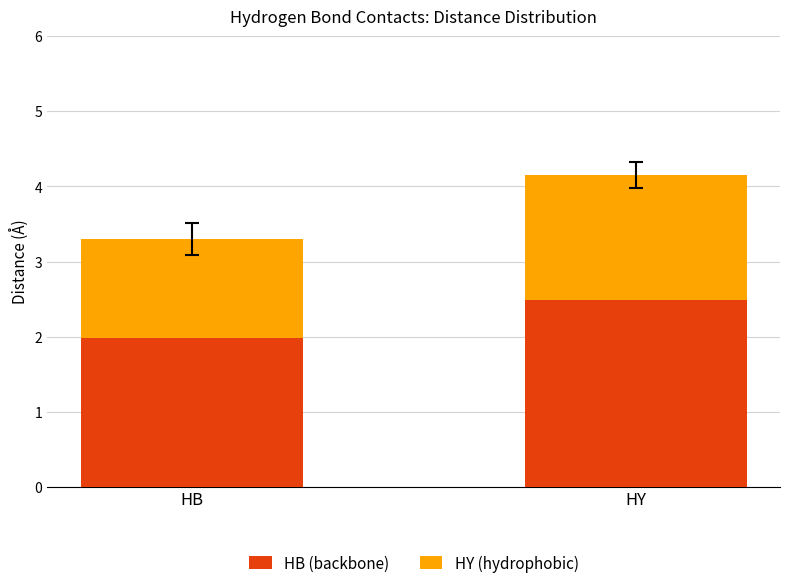

Reading left to right, what are the values for HB (backbone)?

HB=2.0	HY=2.5